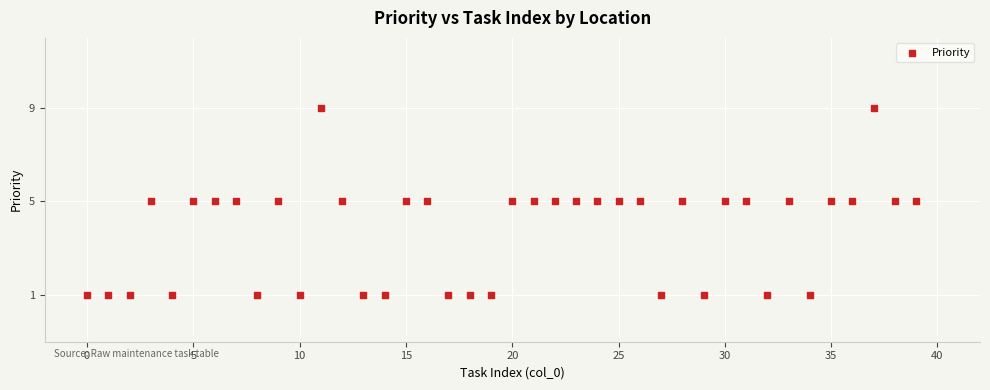

What is the range of Y values (max minus min)?

8